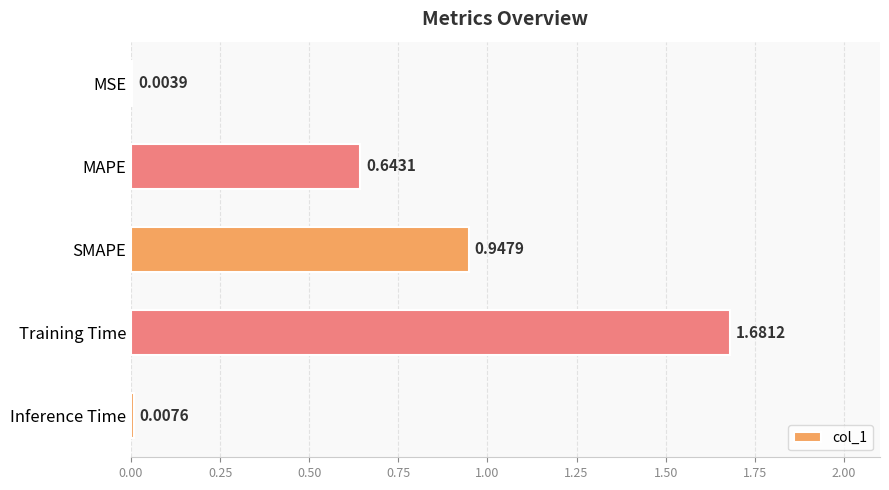

At which label is the value closest to 0?

MSE